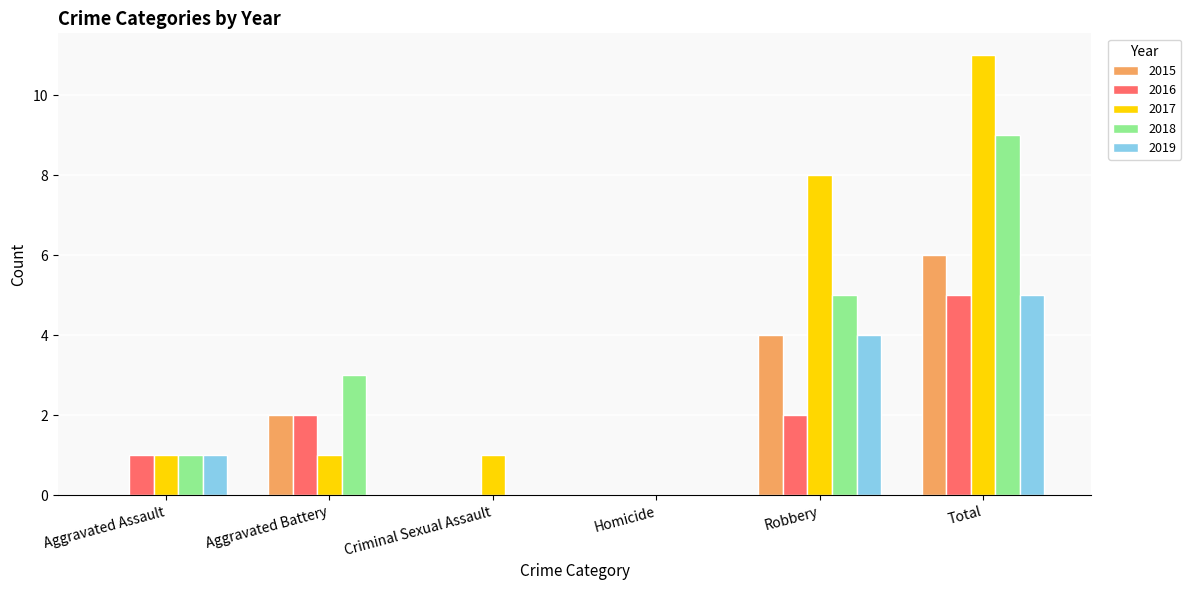

Which series has the widest spread of values?

2017